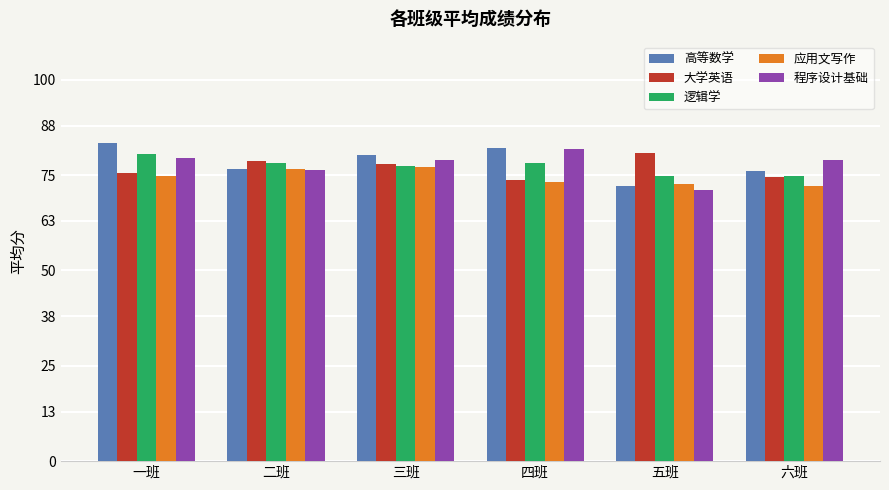

What is the greatest value displayed?

83.5